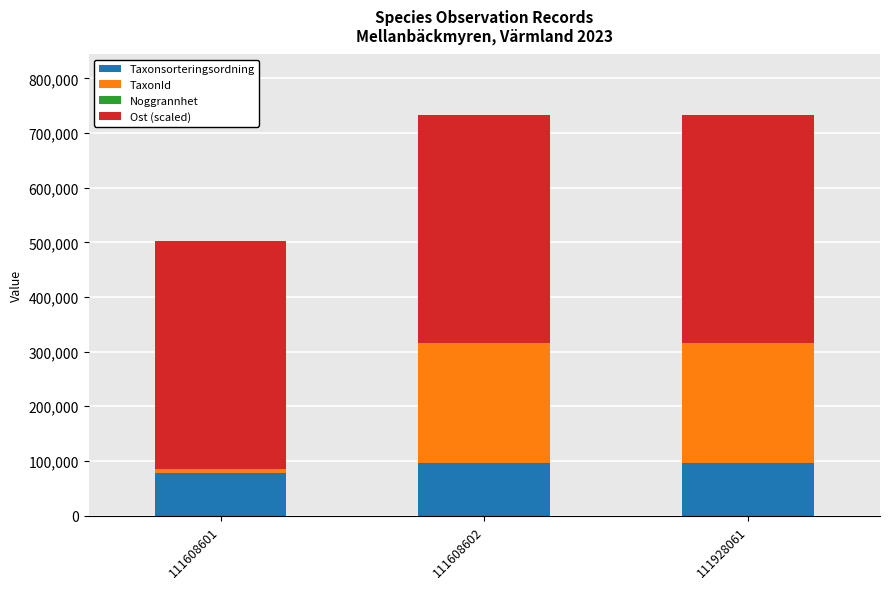

What is the sum of all Taxonsorteringsordning values?

269759